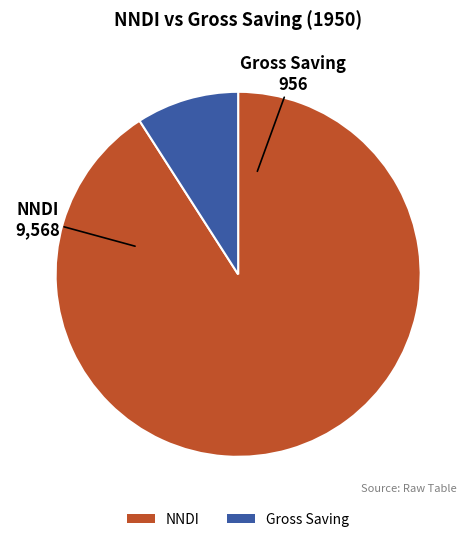

What is the ratio of the value at Gross Saving to the value at NNDI?

0.1